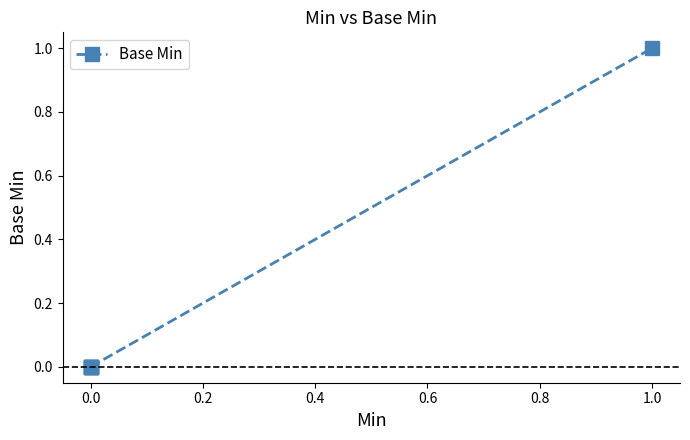

The chart shows a value of 0 at 0.0. True or false?

False